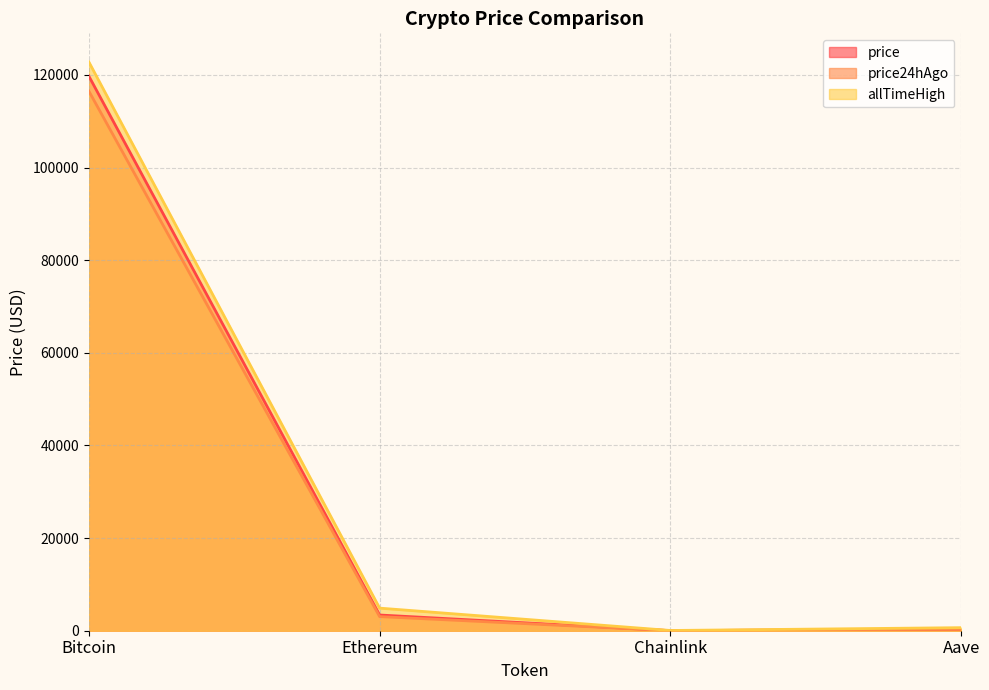

Reading right to left, extract all data points from this chart.

price: 329.7	16.9	3393.7	119775.0
price24hAgo: 318.9	15.7	3048.5	116532.0
allTimeHigh: 661.7	52.7	4878.3	122838.0